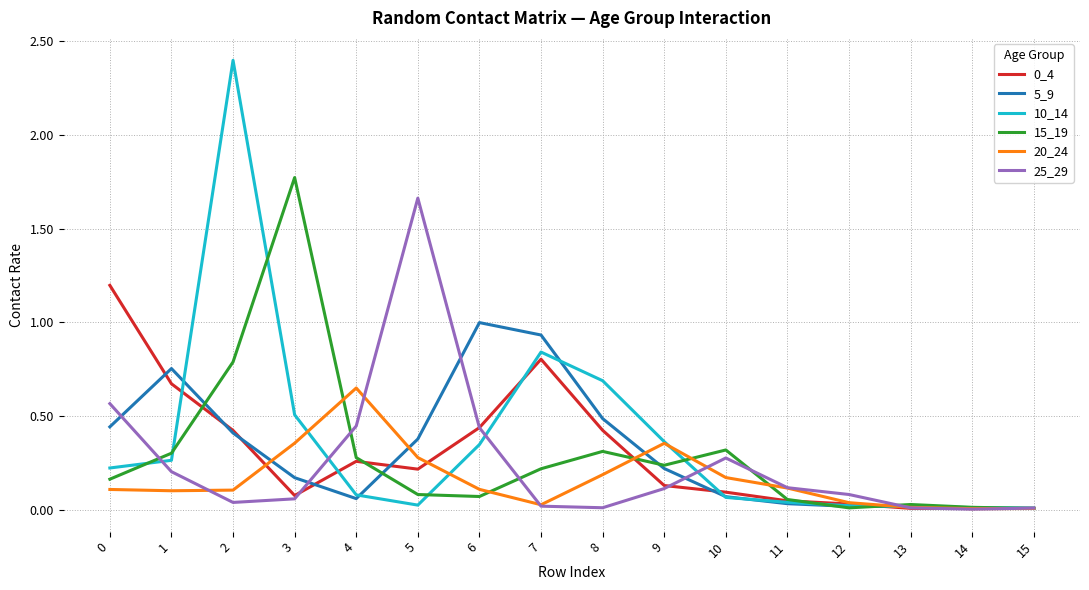

Is the value of 15_19 at 3 greater than the value of 10_14 at 1?

Yes